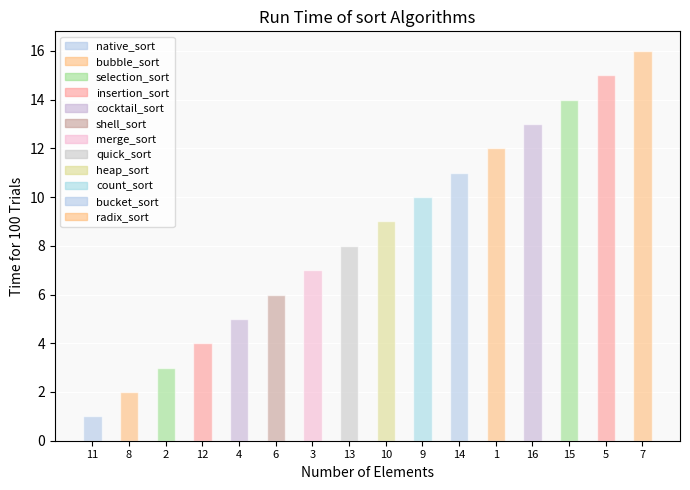

Rank the categories by value from lowest to highest.

11, 8, 2, 12, 4, 6, 3, 13, 10, 9, 14, 1, 16, 15, 5, 7